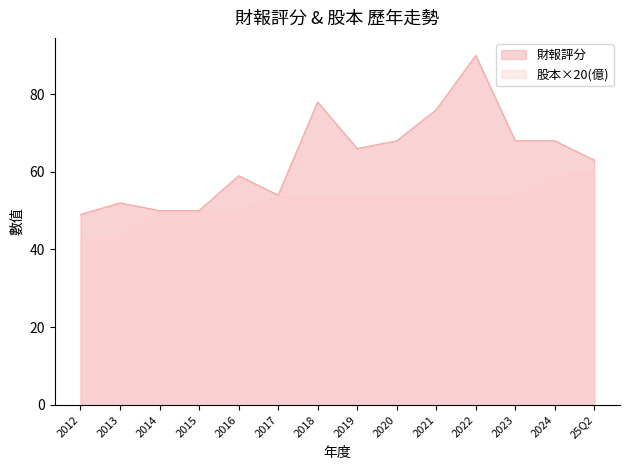

Which series has the largest range (max minus min)?

財報評分